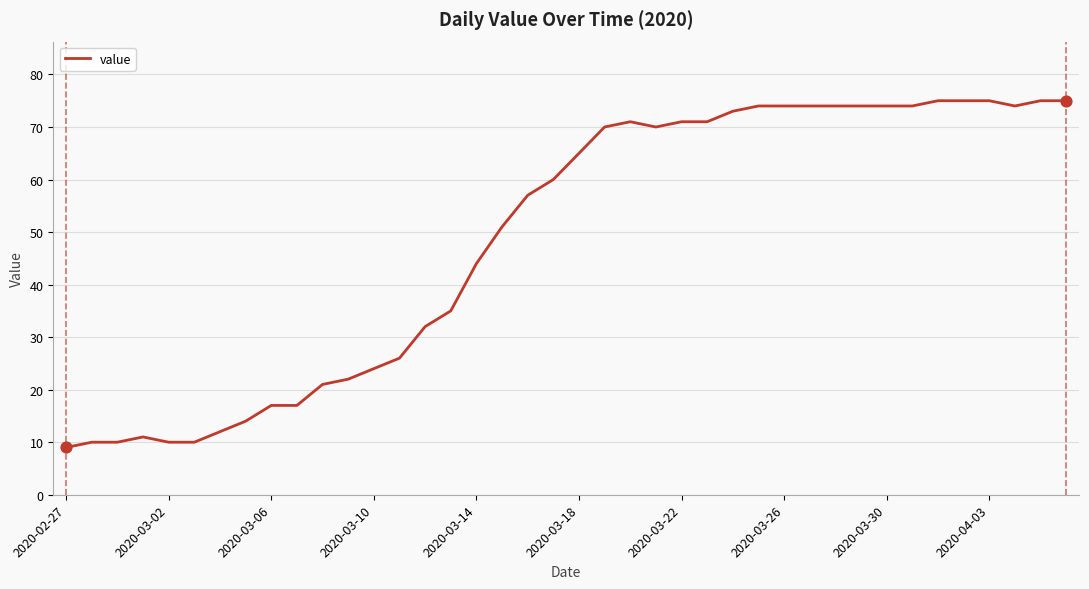

What is the maximum value shown in the chart?

75